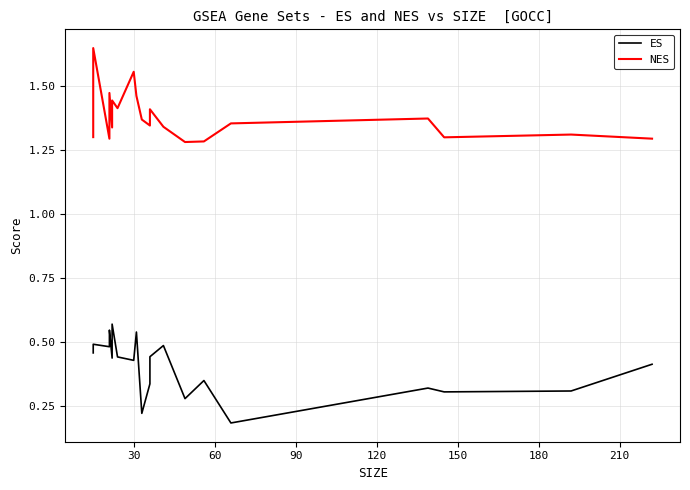

Does the chart display data point markers on the line(s)?

No